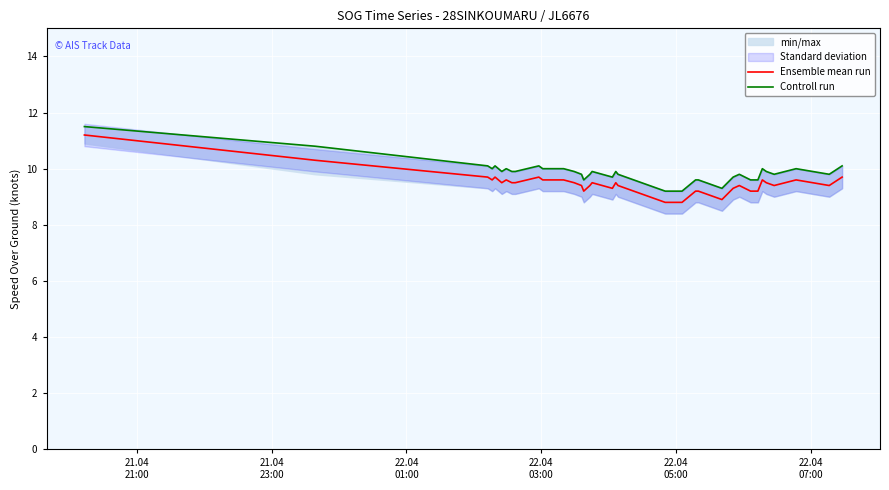

True or false: Controll run and Ensemble mean run intersect in this chart.

False